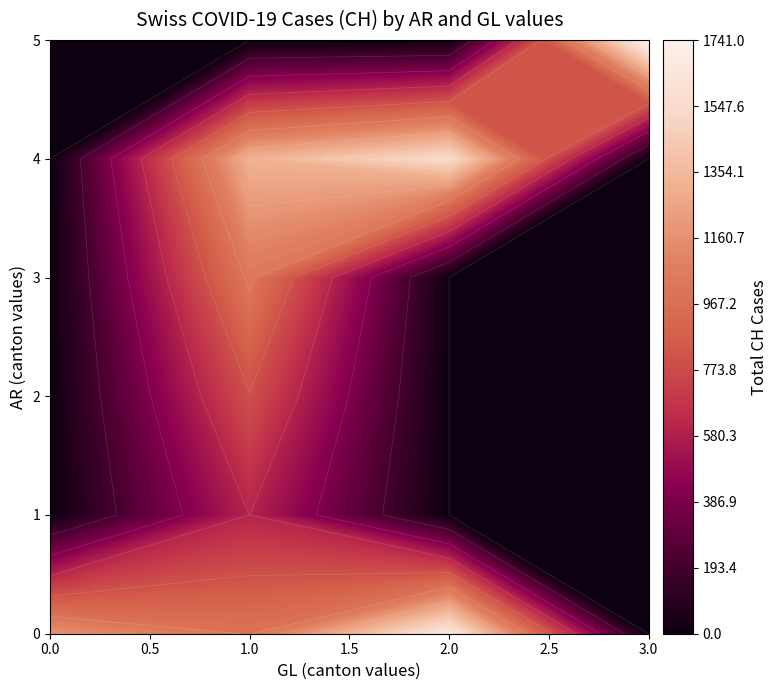

Is it true that the value at 29 is 194?

False